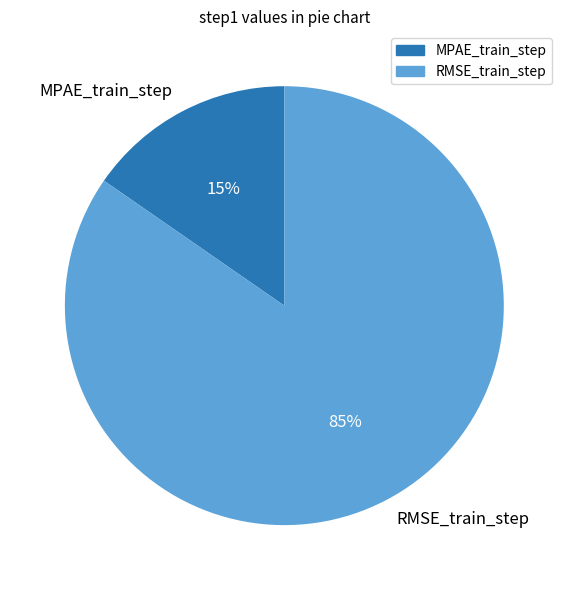

Which category has the biggest portion of the pie?

RMSE_train_step